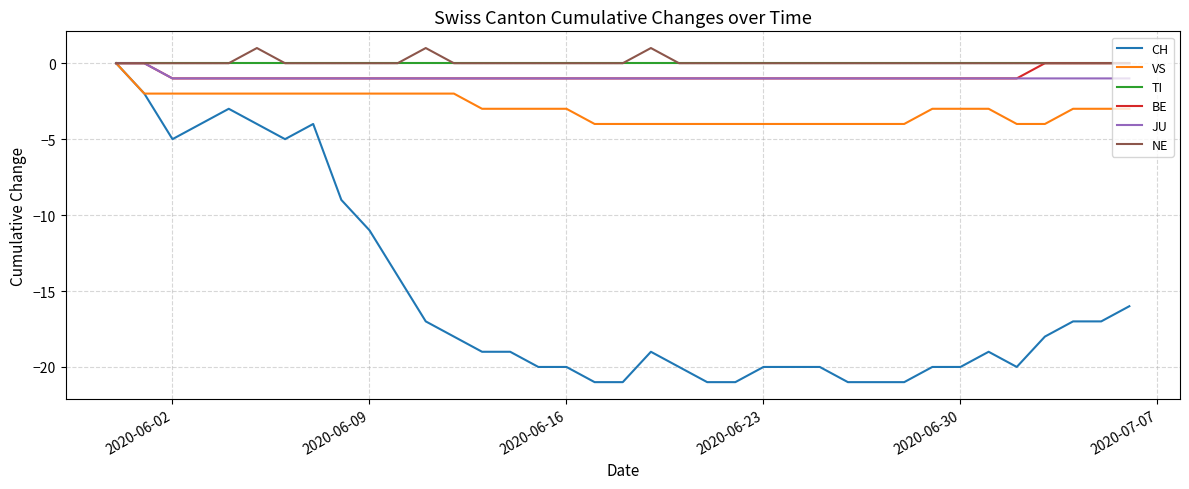

What is the smallest value displayed?

-21